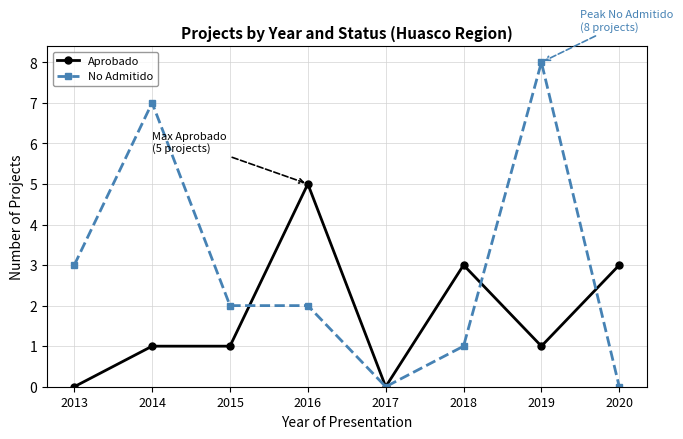

What is the difference between the No Admitido values at 2013 and 2016?

1